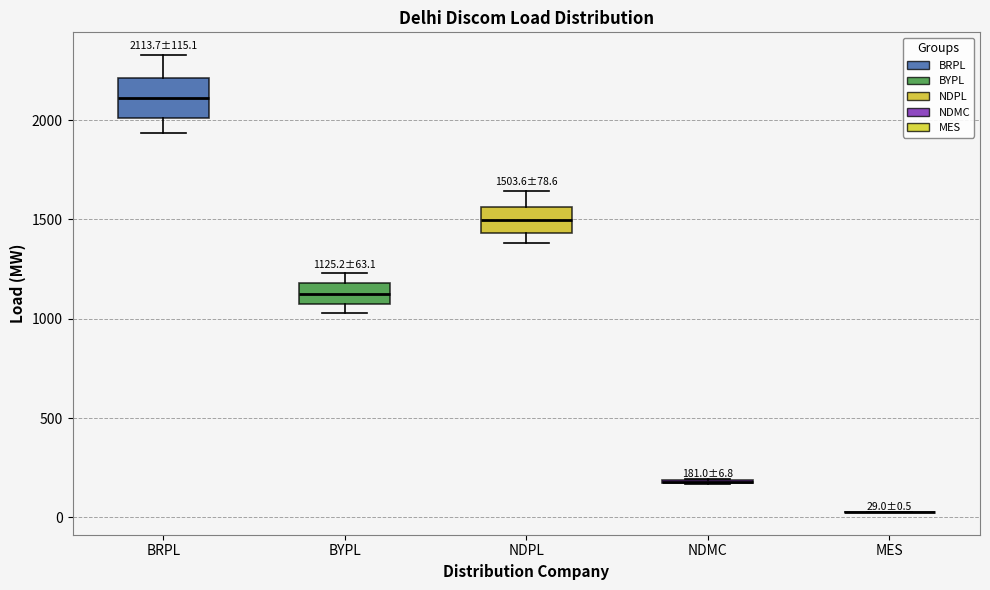

Which box is the tallest, from its lower edge to its upper edge?

BRPL